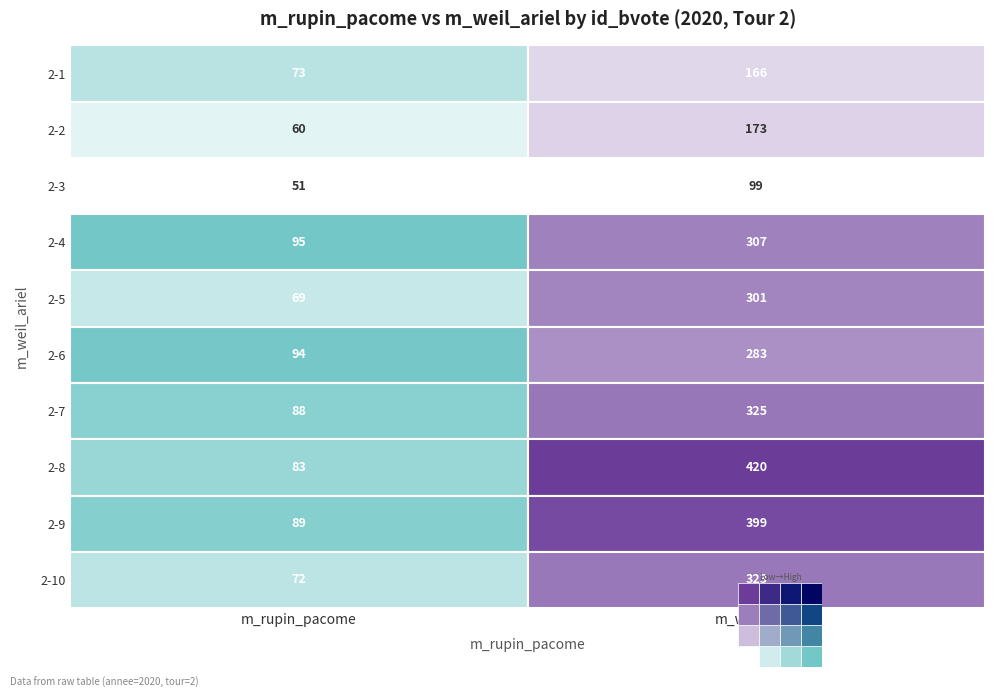

What is the difference between the maximum and minimum values in the 2-6 series?

189